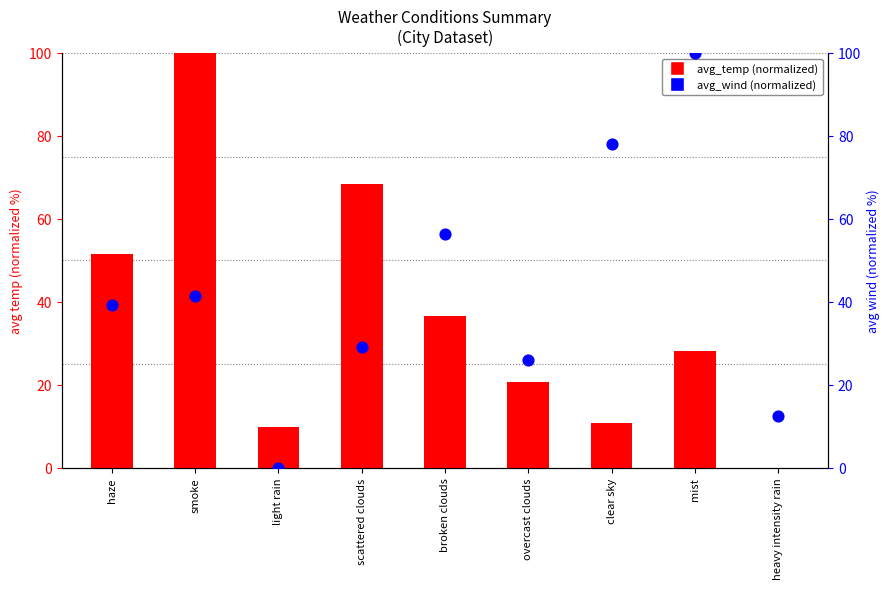

Which series contains the highest Y value?

avg_temp (normalized)